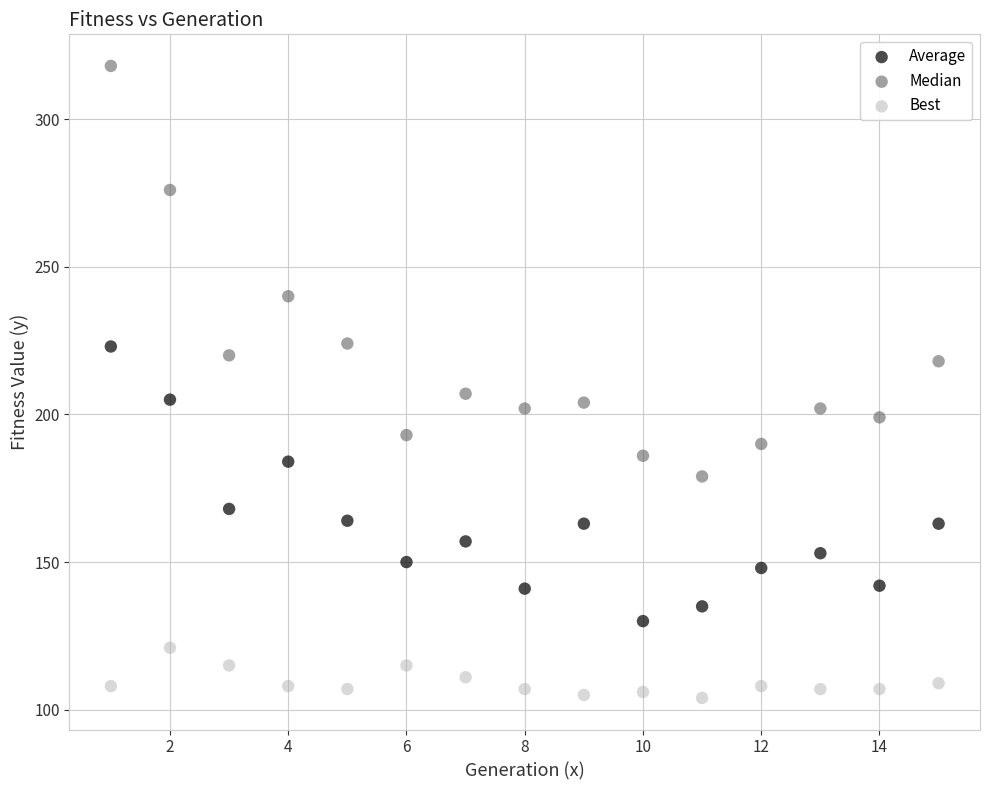

Which series has the largest Y range (max minus min)?

Median